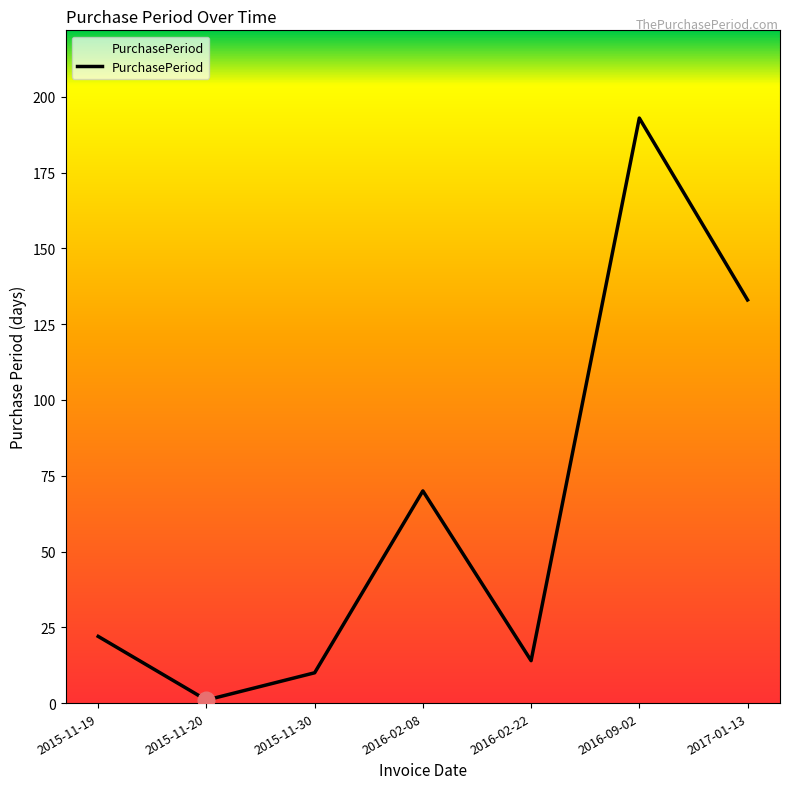

What is the greatest value displayed?

193